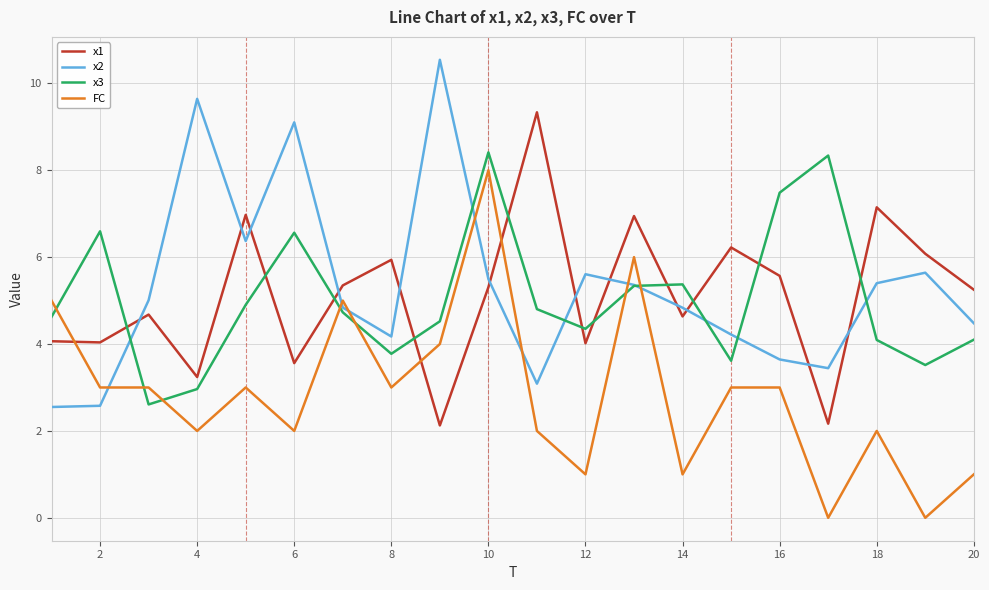

What is the maximum value shown in the chart?

10.5